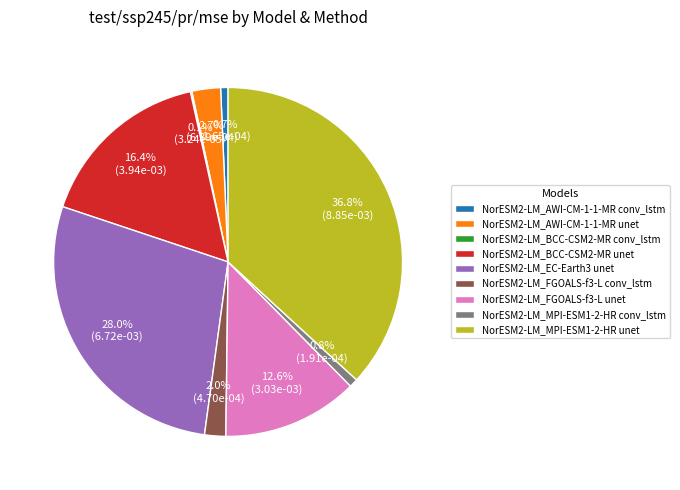

Is there a majority slice in this chart?

No